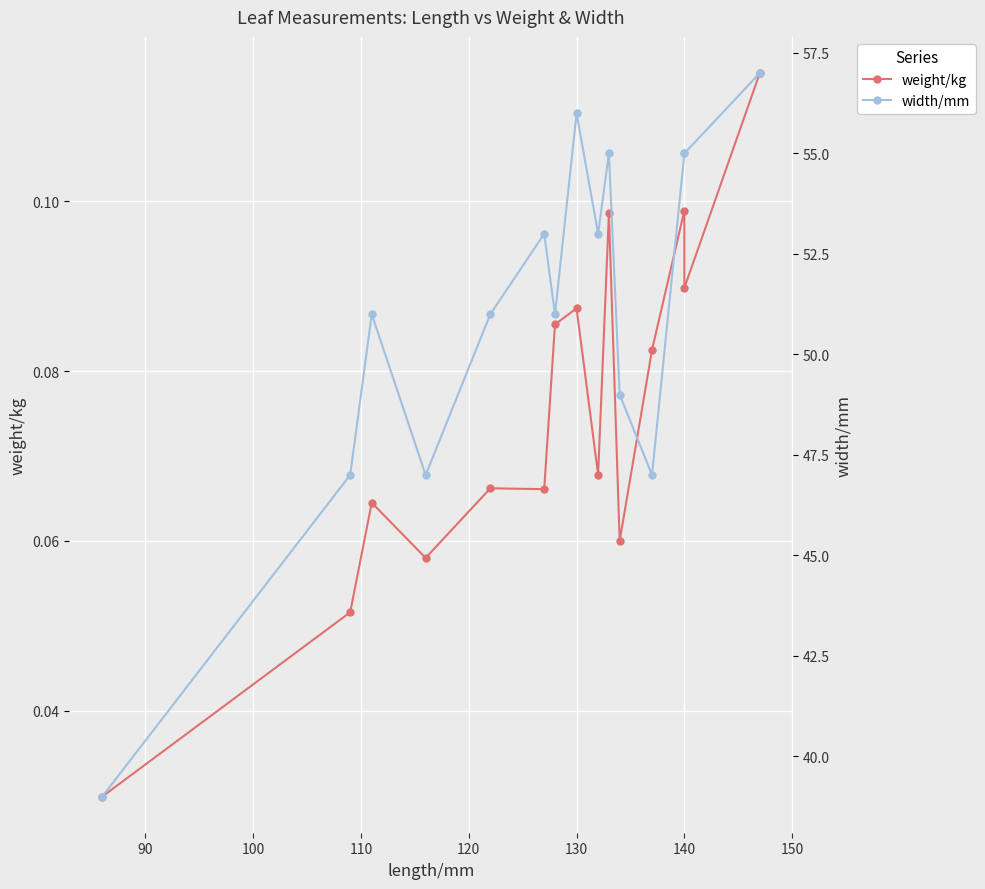

How many data points does each series have?

15